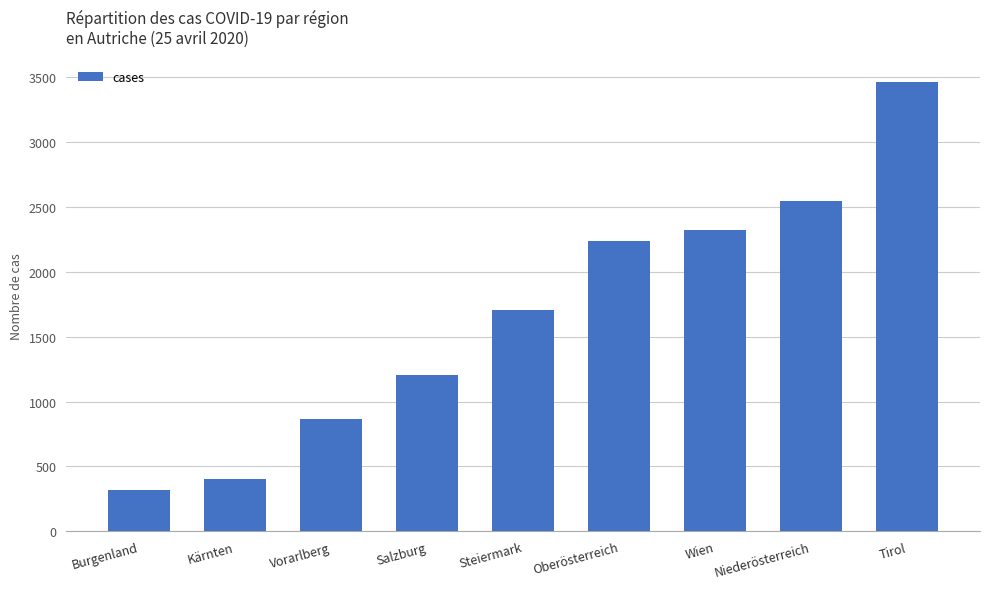

True or false: the data shows 2323 at Wien.

True